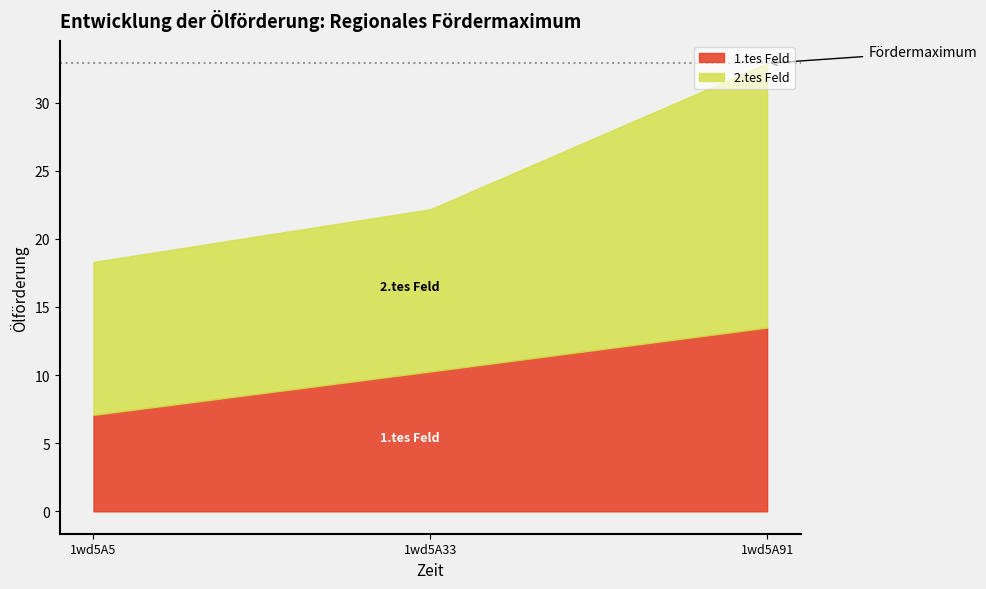

At which category is the sum across all series the highest?

1wd5A91